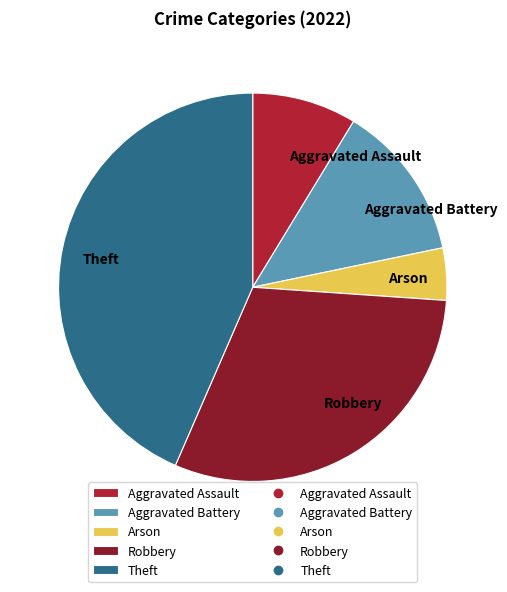

Which category has the smallest portion of the pie?

Arson